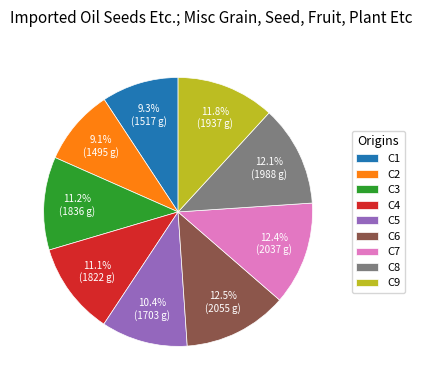

How many segments does this pie chart have?

9